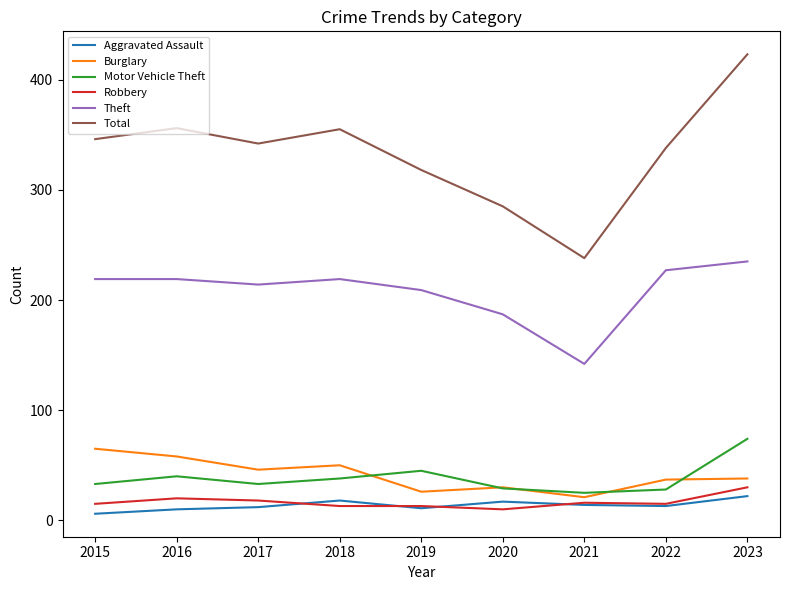

Which series has the largest range (max minus min)?

Total